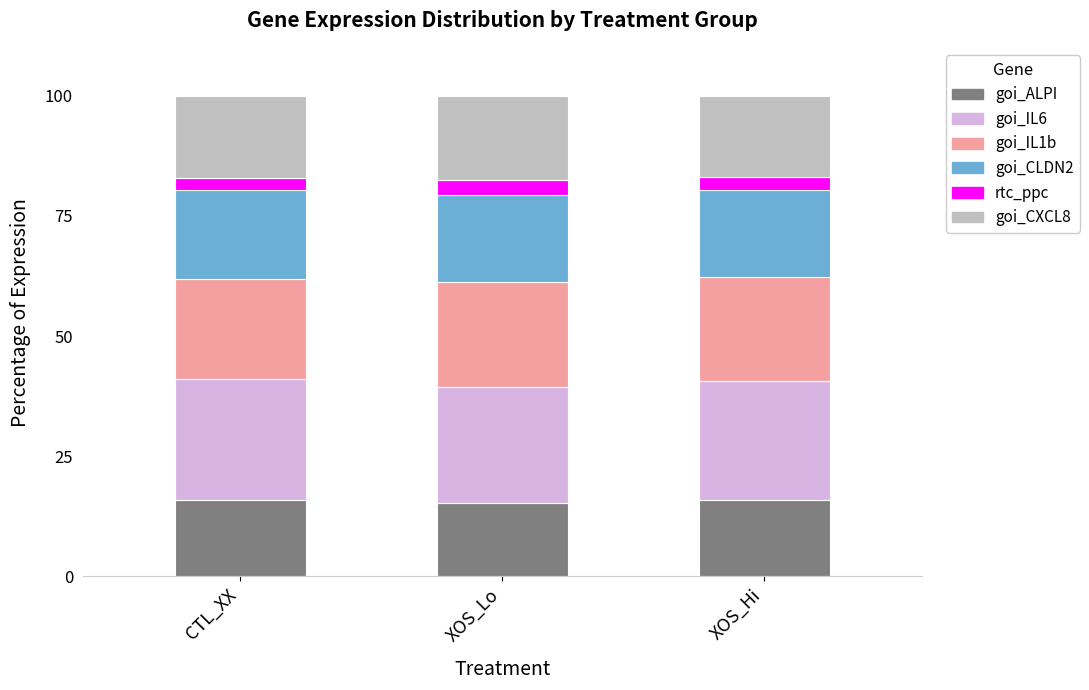

Does the chart contain any negative values?

No